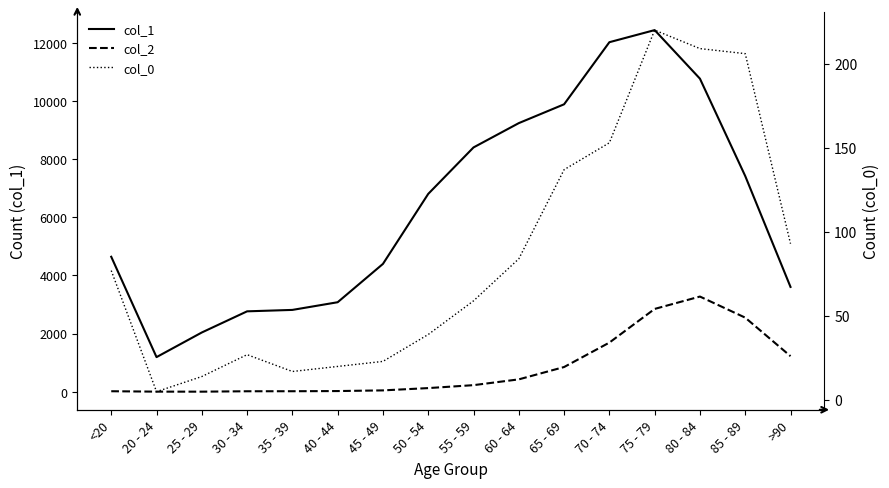

What is the value of the 2 point at the 4th from the left?

17